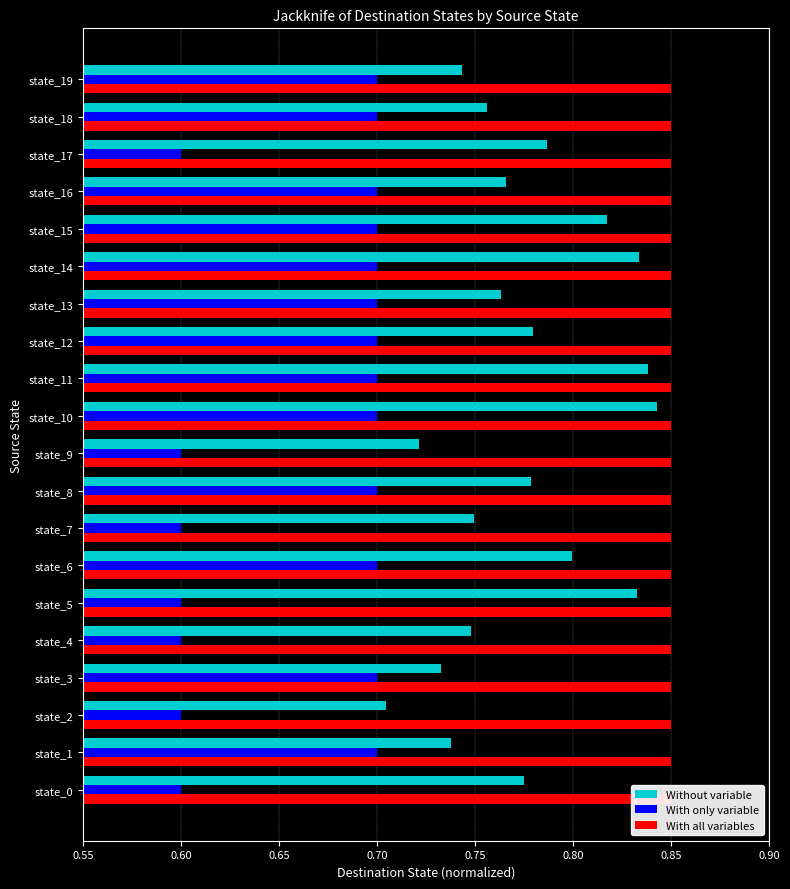

What is the minimum value for Without variable?

0.7